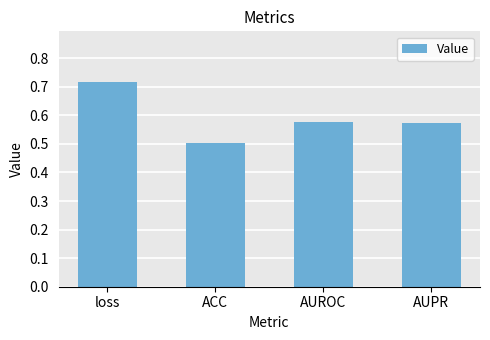

What is the sum of the values at ACC and loss?

1.2